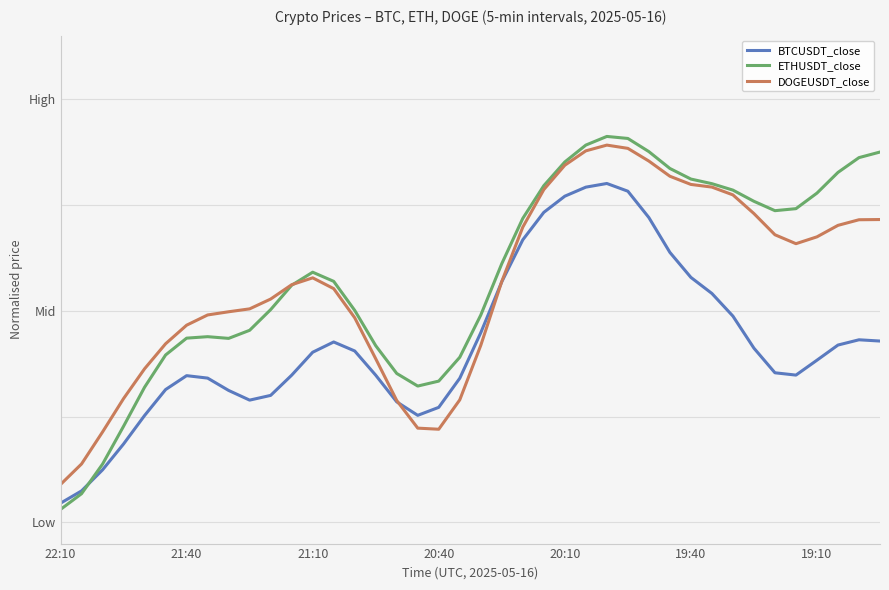

How many DOGEUSDT_close values are between 0 and 1?

40